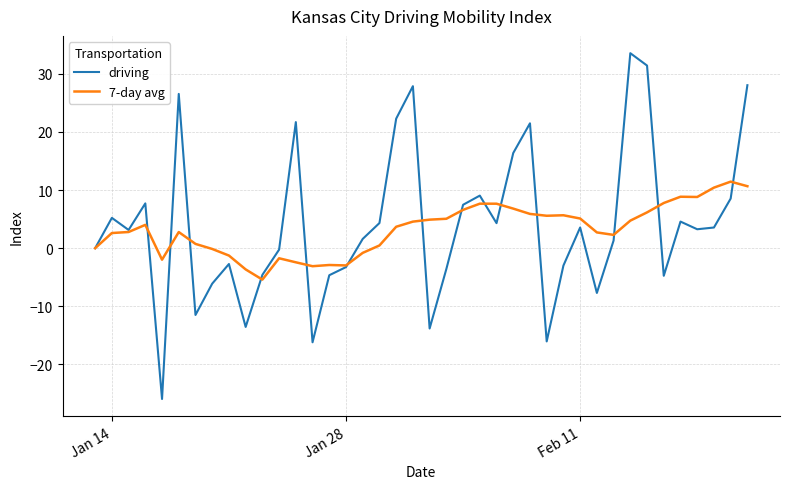

Rank the series by their maximum value, from lowest to highest.

7-day avg, driving